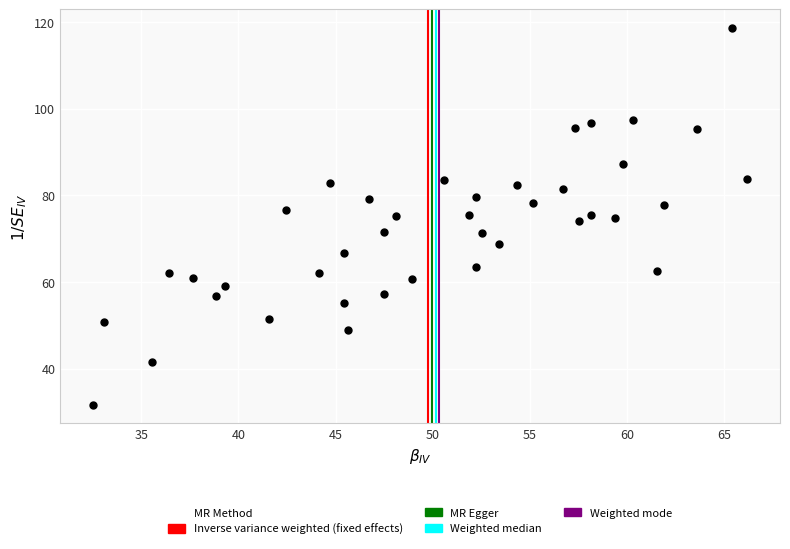

What is the range of Y values (max minus min)?

86.9